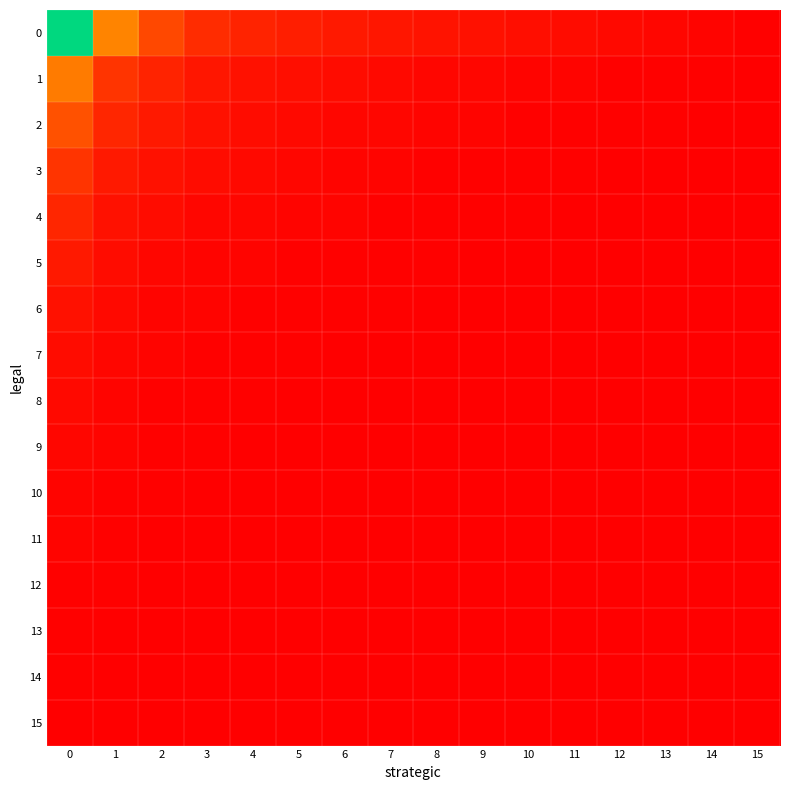

How many distinct data groups are displayed?

16